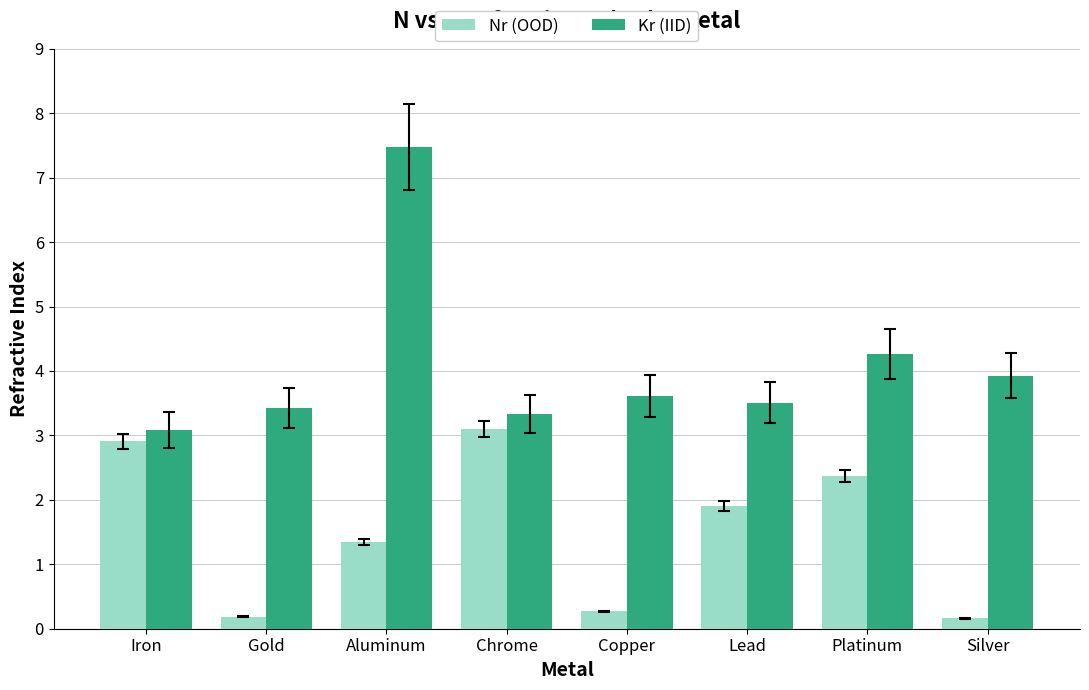

Is it true that Kr (IID) equals 3.4 at Gold?

True